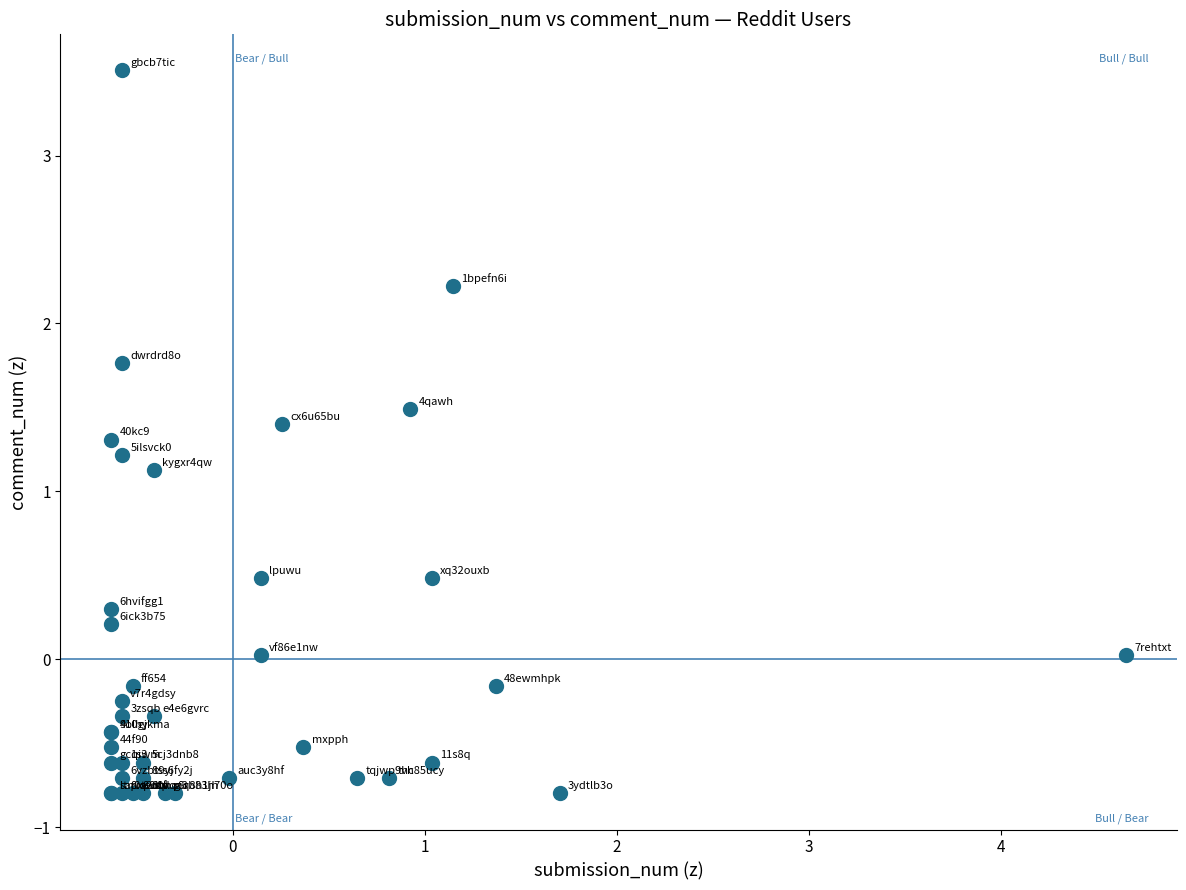

What Y value in the scatter plot is closest to 1?

1.1